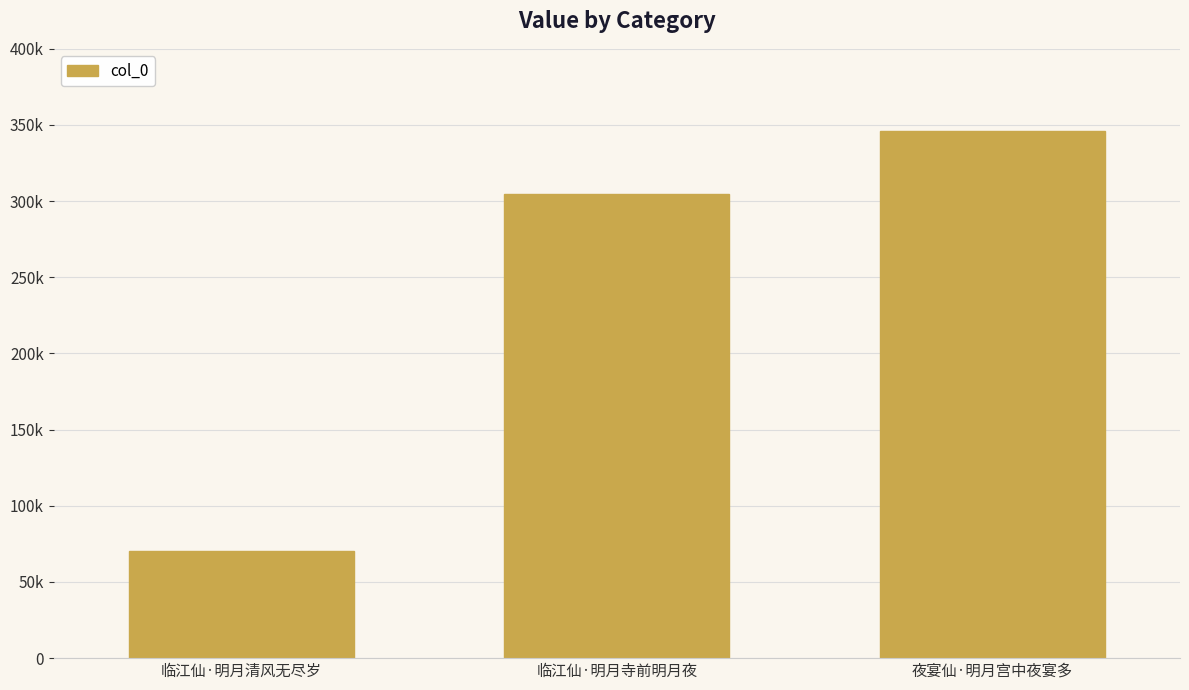

Does the chart contain any negative values?

No